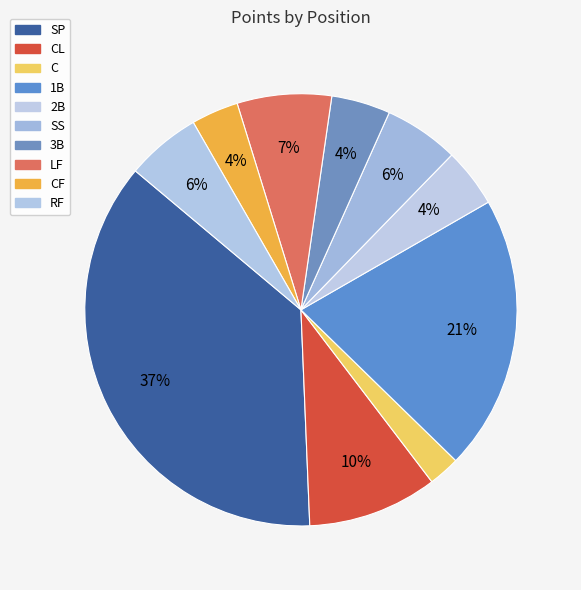

The SS slice represents 1% of the pie. True or false?

False